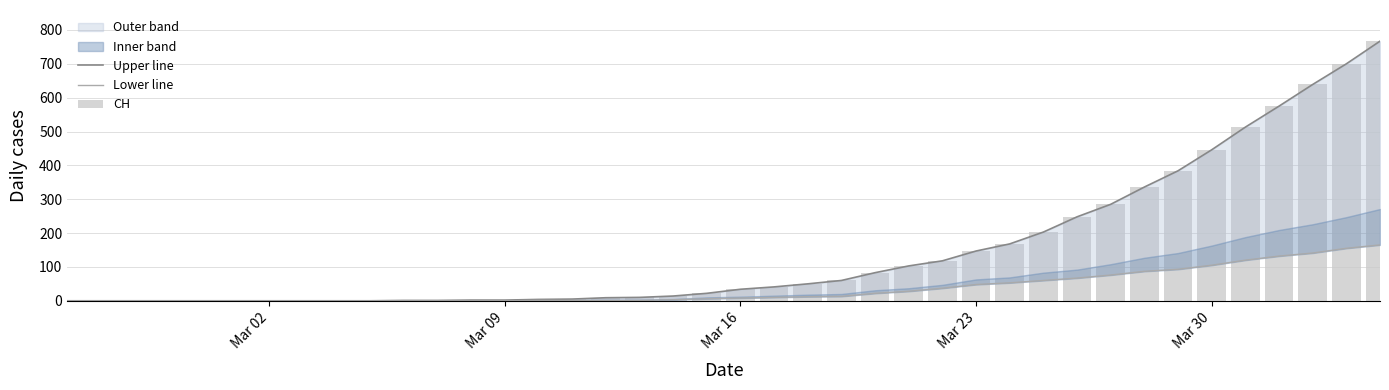

Which series has the largest total across all categories?

Upper line